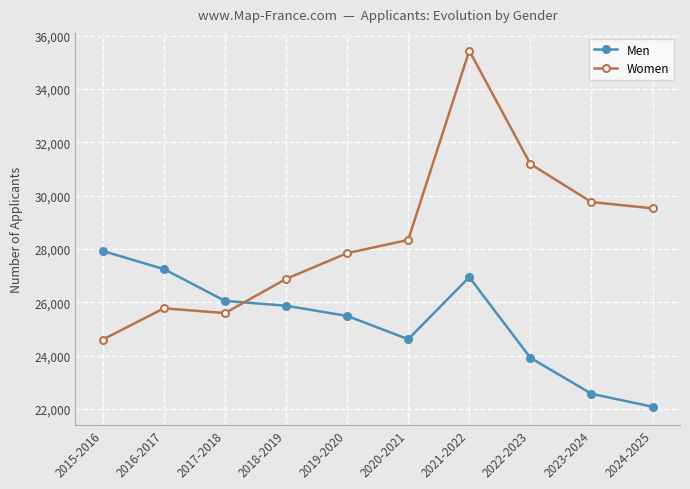

Reading right to left, transcribe all the data shown in this chart.

Men: 2024-2025=22088	2023-2024=22574	2022-2023=23924	2021-2022=26948	2020-2021=24620	2019-2020=25493	2018-2019=25875	2017-2018=26058	2016-2017=27250	2015-2016=27927
Women: 2024-2025=29528	2023-2024=29763	2022-2023=31191	2021-2022=35438	2020-2021=28343	2019-2020=27847	2018-2019=26882	2017-2018=25600	2016-2017=25779	2015-2016=24608